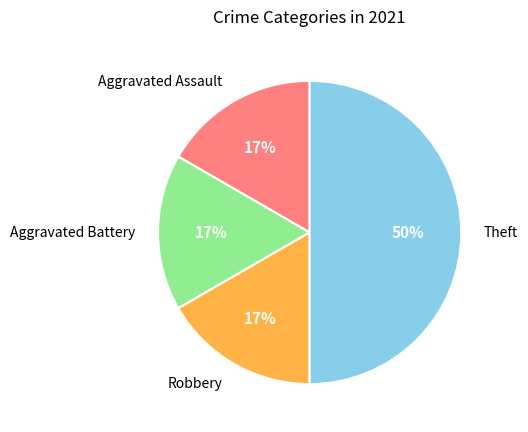

The Aggravated Assault slice represents 26% of the pie. True or false?

False